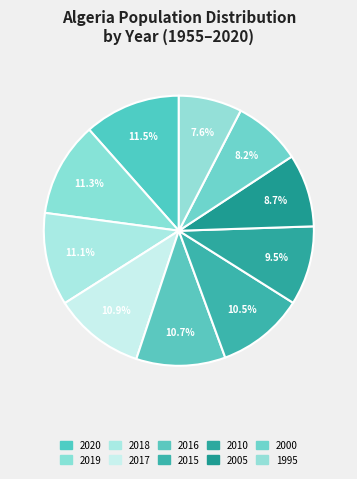

Does any single category account for the majority?

No